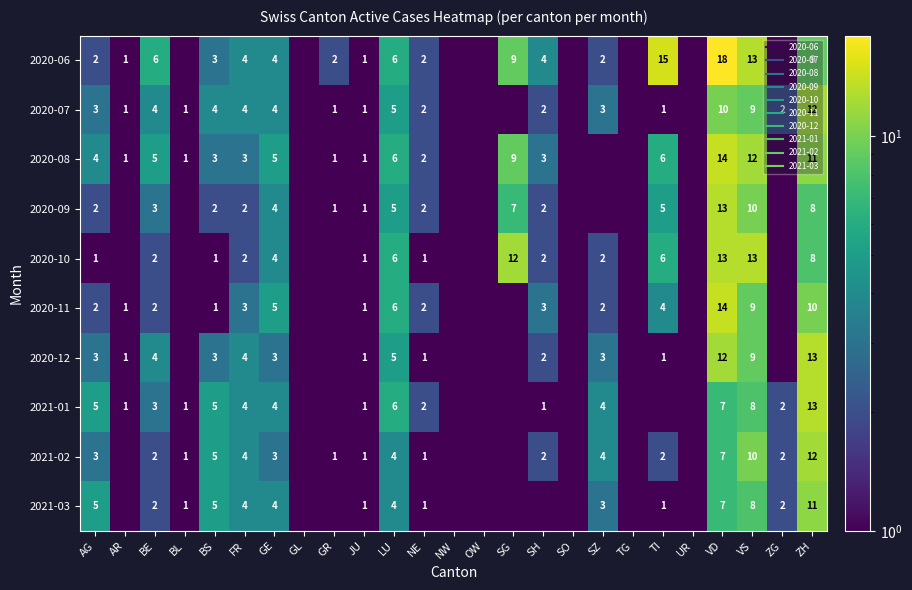

Is it true that 2020-09 equals 0.2 at GR?

False